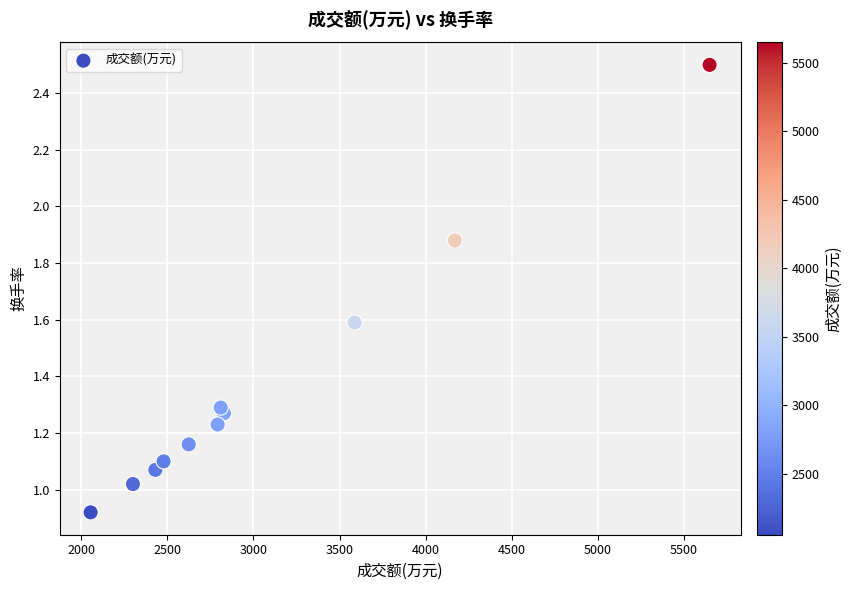

What is the average Y value?

1.4